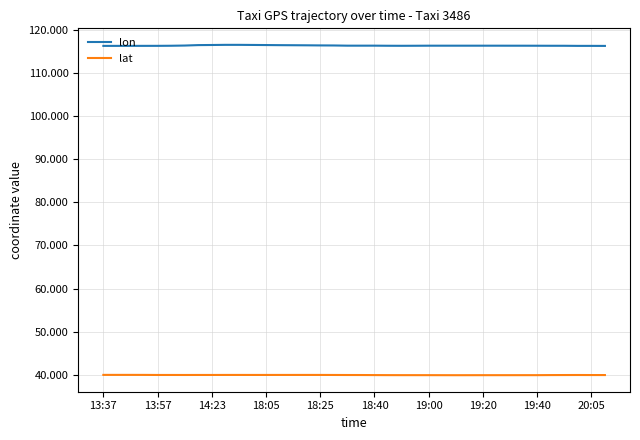

Which series has the largest total across all categories?

lon